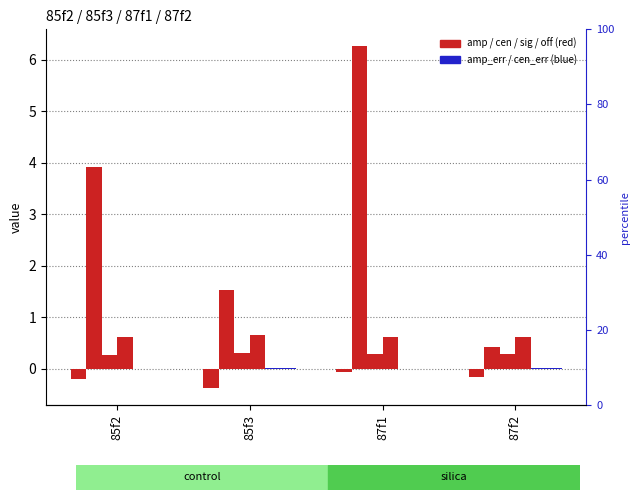

Reading right to left, transcribe all the data shown in this chart.

amp: -0.2	-0.1	-0.4	-0.2
cen: 0.4	6.3	1.5	3.9
sig: 0.3	0.3	0.3	0.3
off: 0.6	0.6	0.6	0.6
amp_err: 0.0	0.0	0.0	0.0
cen_err: 0.0	0.0	0.0	0.0